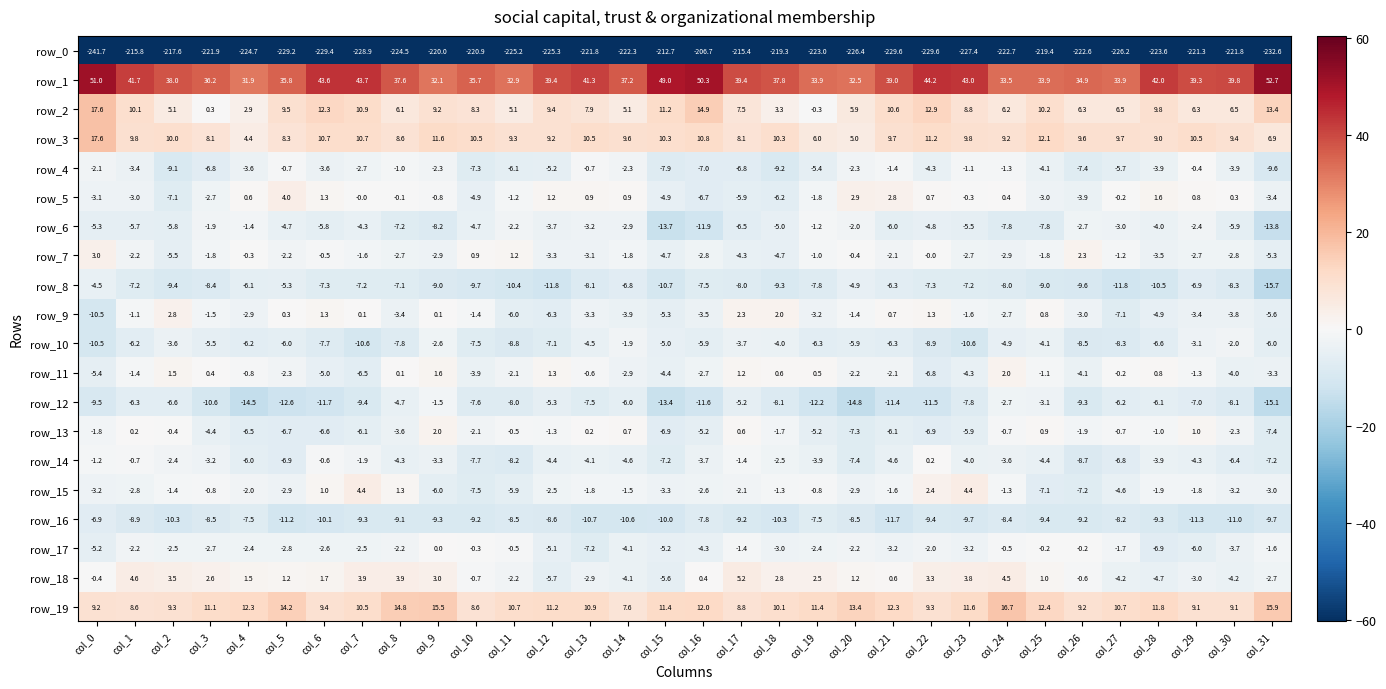

Between col_14 and col_26, which series saw the biggest shift?

row_10